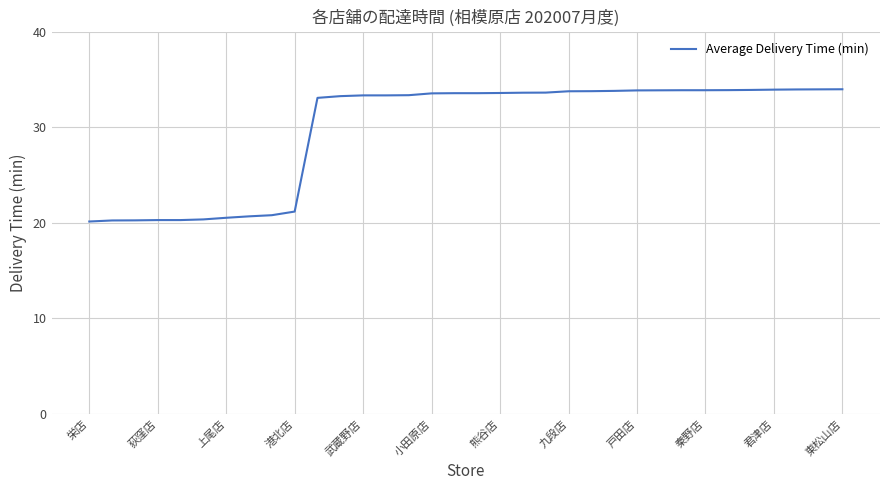

What is the difference between the maximum and minimum values?

13.8